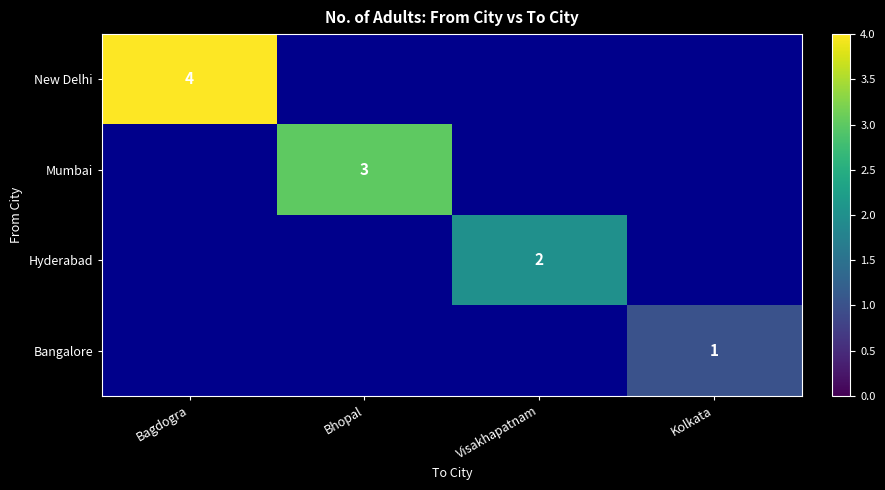

True or false: New Delhi has a value of 4 at Bagdogra.

True